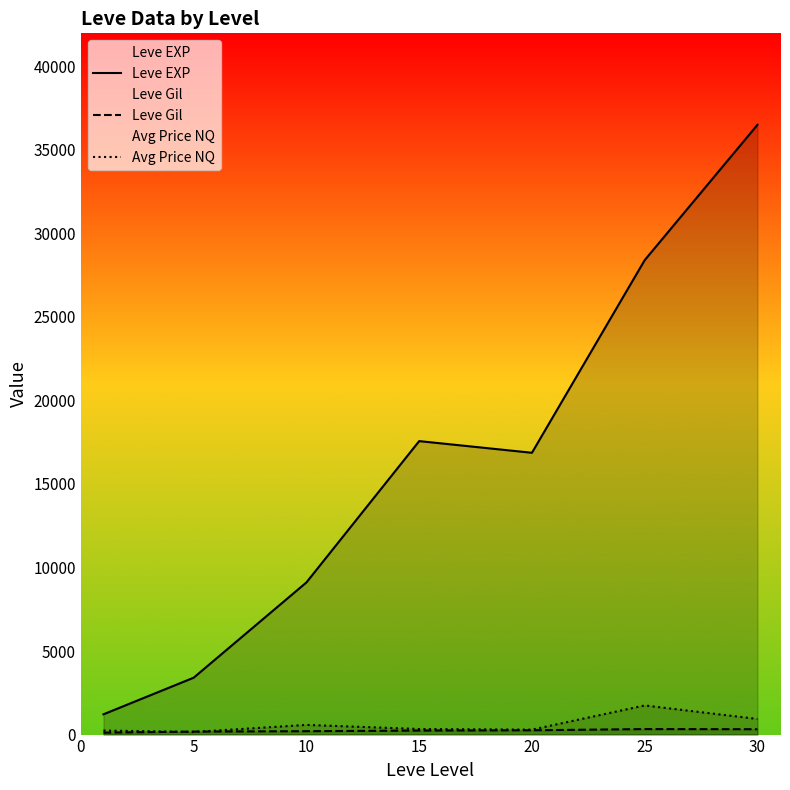

What is the difference between the second highest and second lowest values in the Leve EXP series?

24988.3